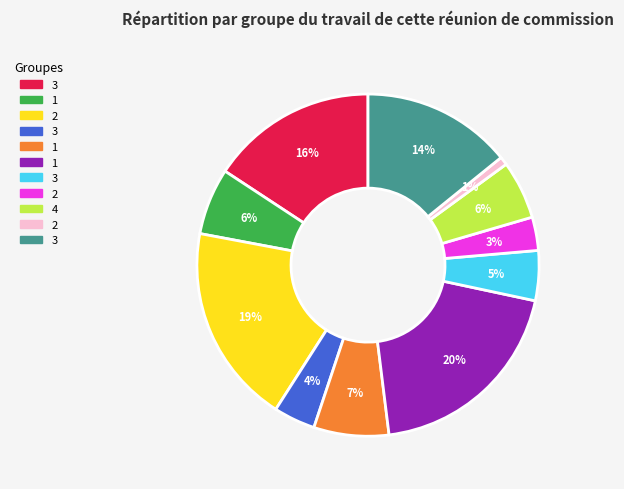

Does any single category account for the majority?

No